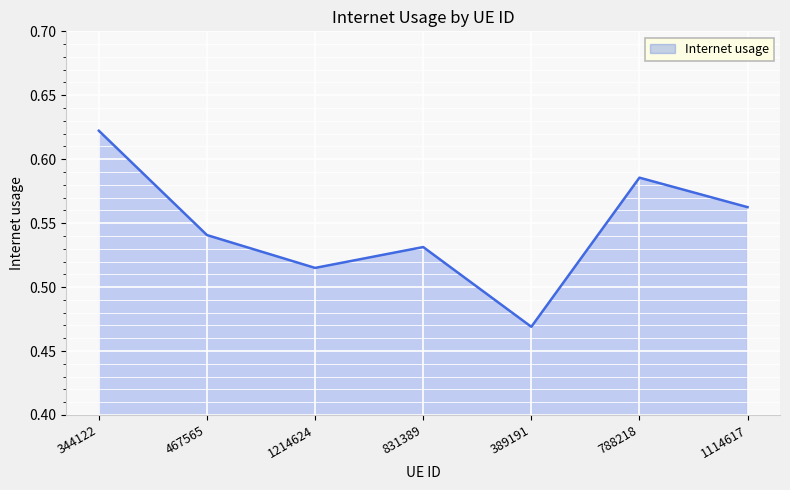

True or false: the data shows 0.8 at 389191.

False